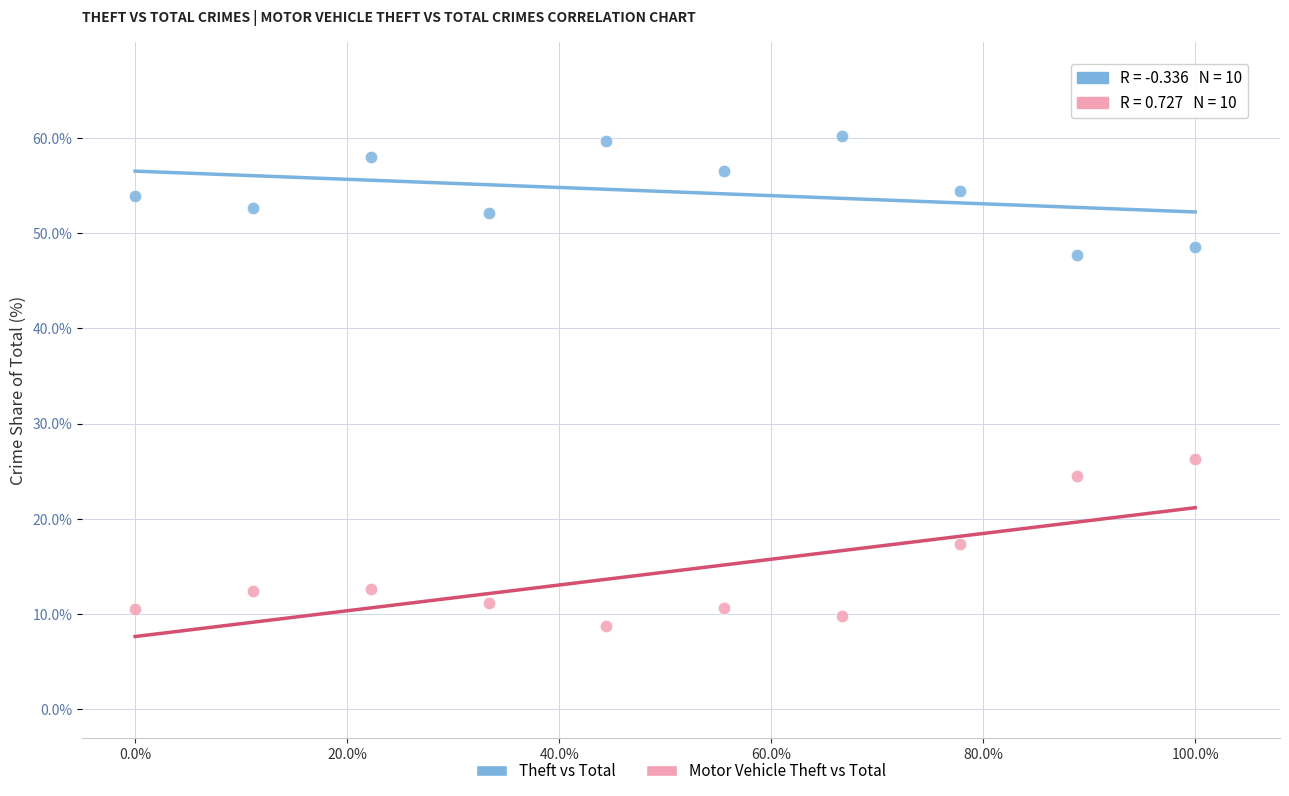

Which series has the largest Y range (max minus min)?

Motor Vehicle Theft vs Total